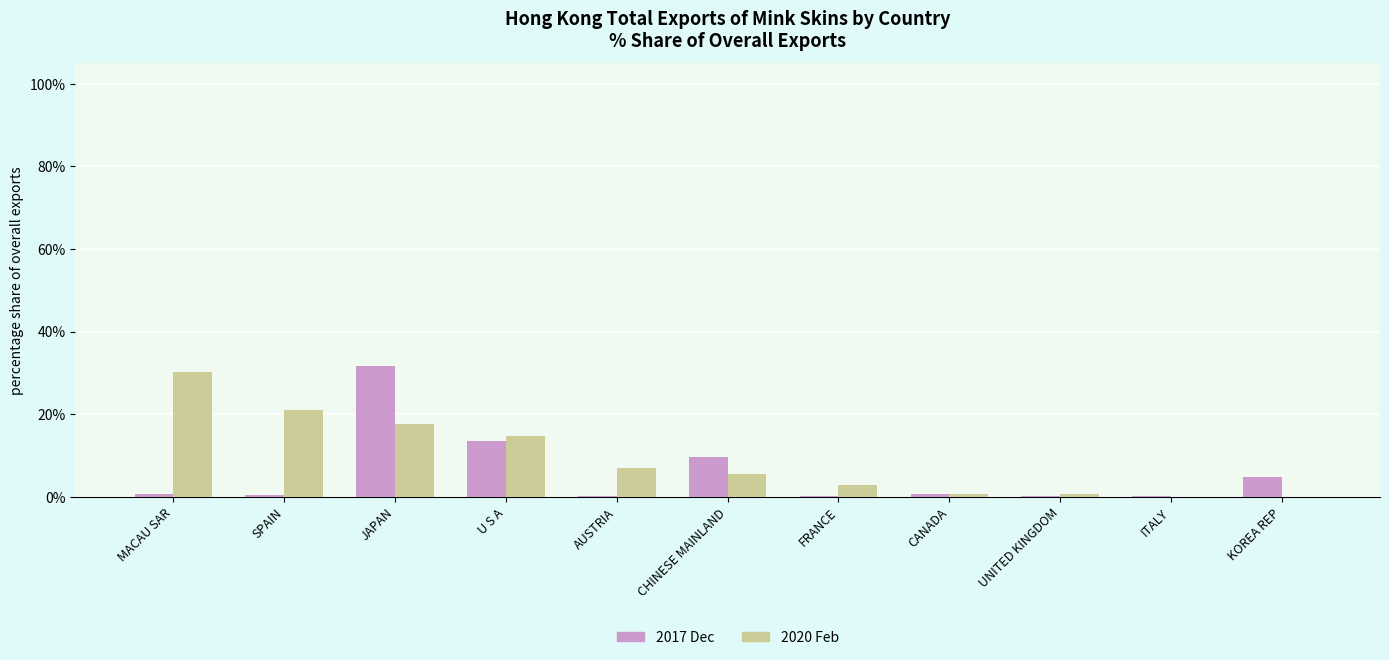

Where is 2020 Feb nearest to the value 15?

U S A